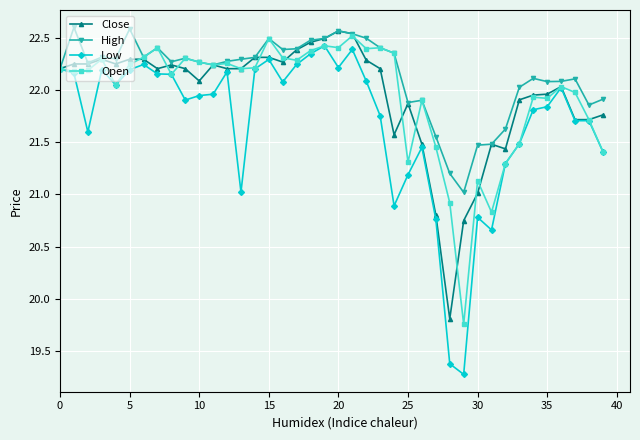

Is this an area chart (filled region under the line)?

No